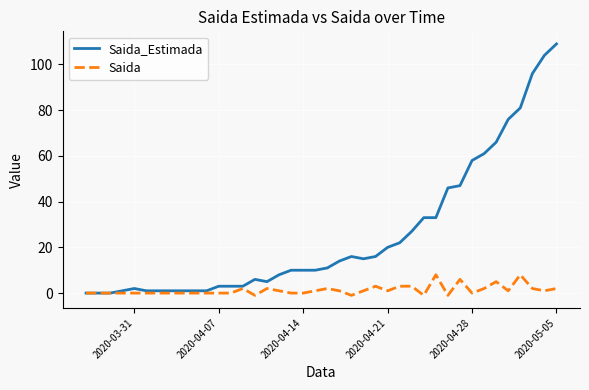

Which series has the largest range (max minus min)?

Saida_Estimada